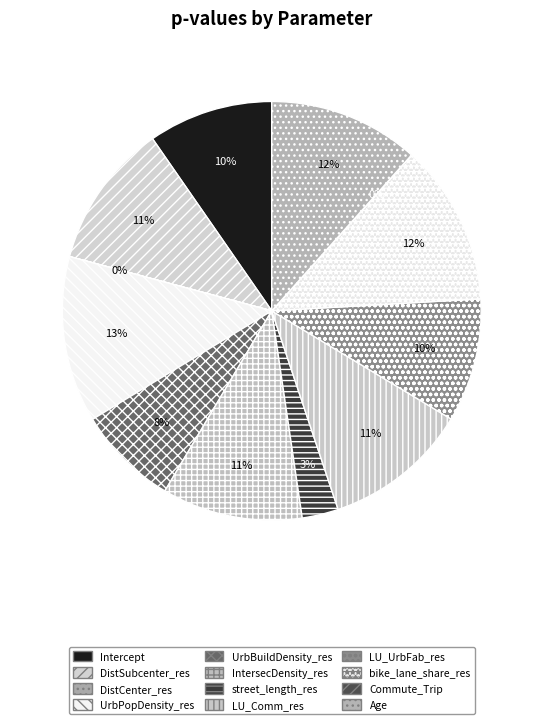

Is street_length_res the majority of the pie?

No